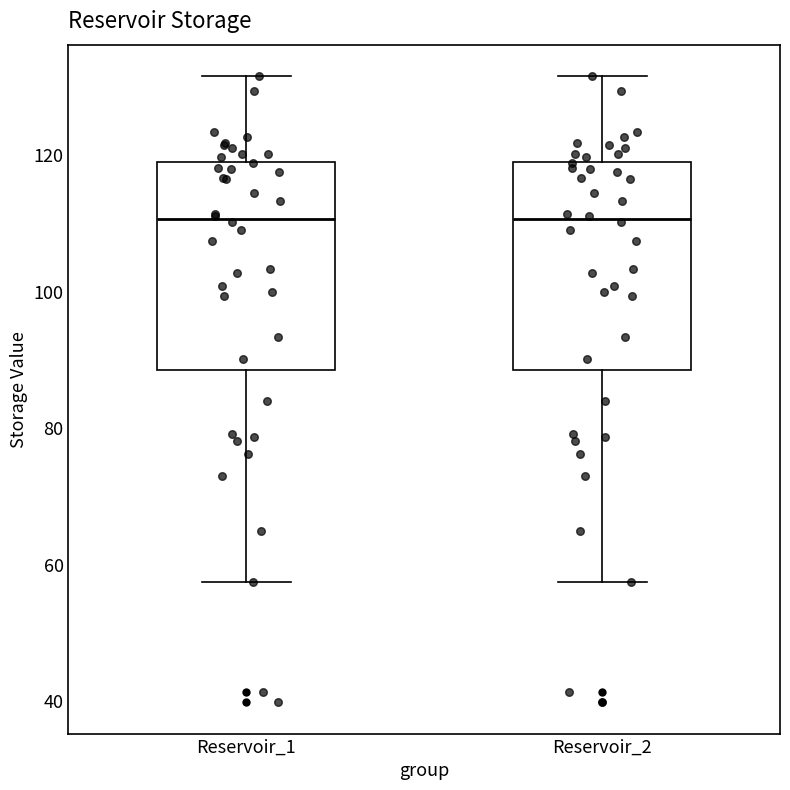

Reading left to right, read every box against the y-axis: the position of its median line, the range the box covers, and the ends of its whiskers. The values are not printed on the chart, so give them approximately, as read against the axis.

Reservoir_1: median 110, box 88 to 120, whiskers 58 to 132
Reservoir_2: median 110, box 88 to 120, whiskers 58 to 132